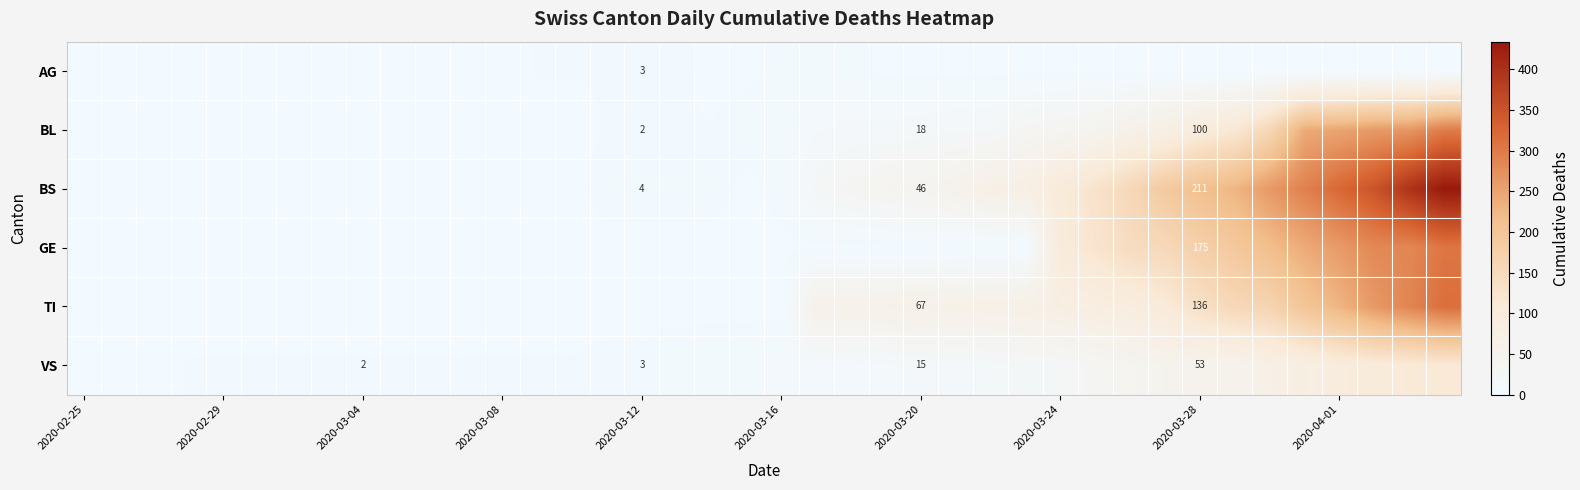

True or false: TI has a value of 179 at 2020-03-28.

False